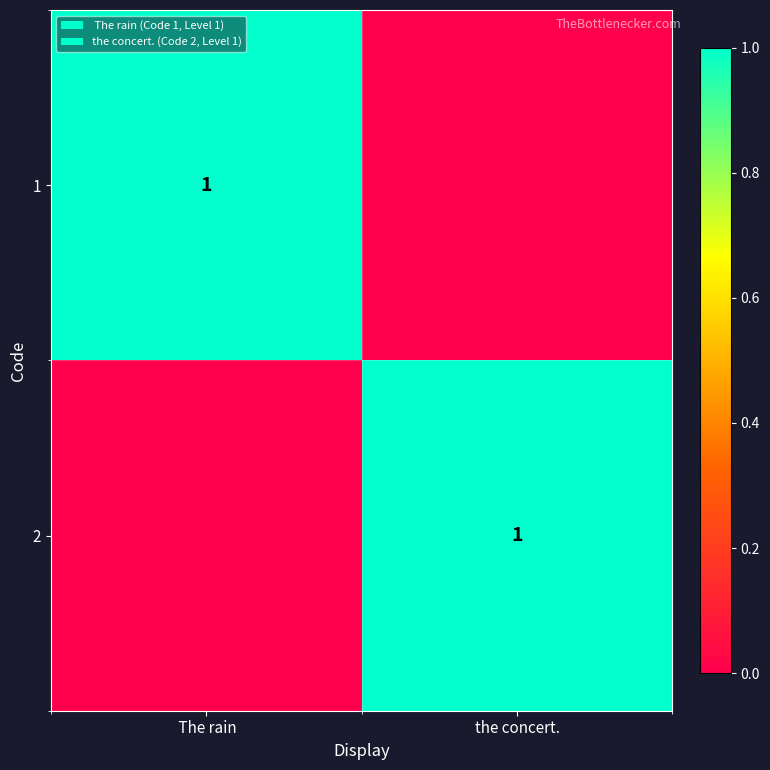

The 1 series shows 2 at  The rain. True or false?

False